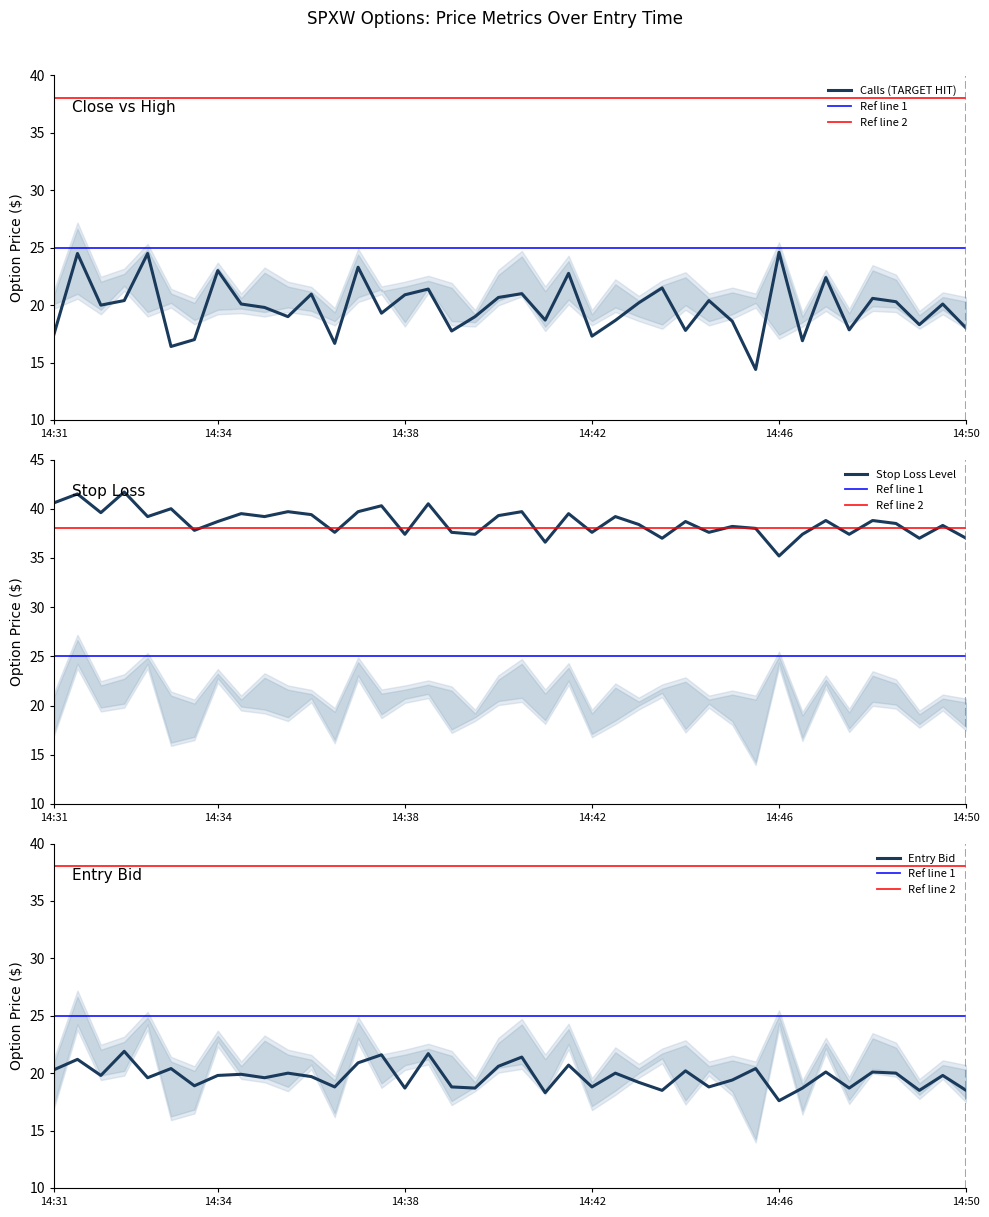

At which category does sl reach its first local valley?

2025-01-10 14:32